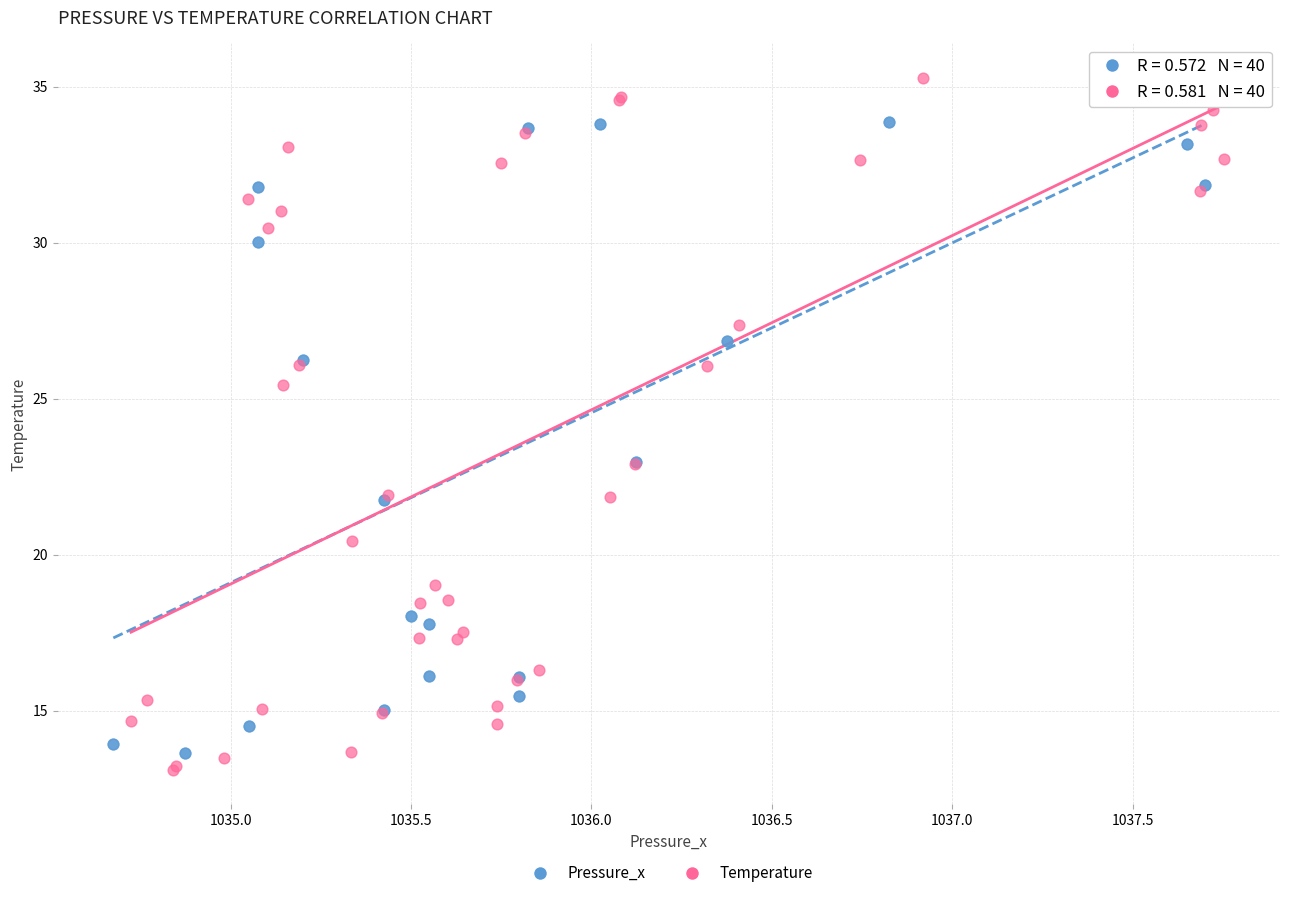

What are all the series names shown in the legend?

Pressure_x, Temperature